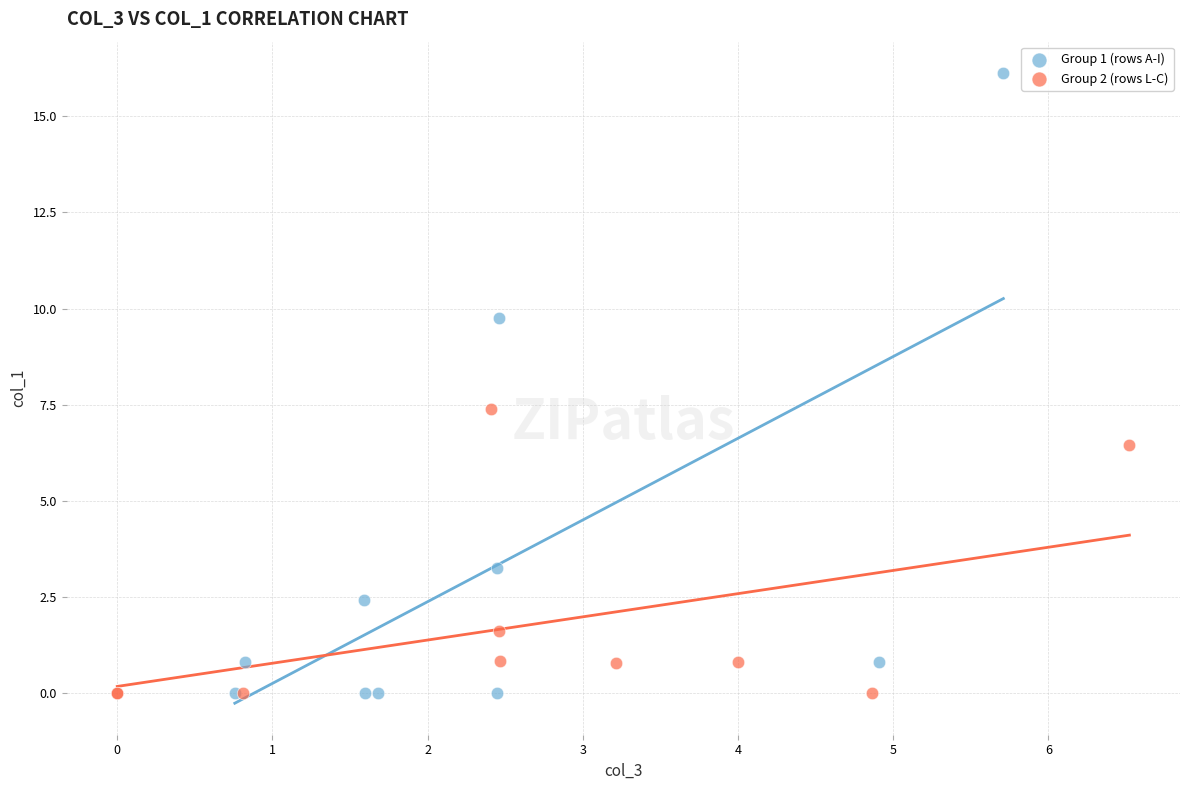

Which series has the widest spread of Y values?

Group 1 (rows A-I)